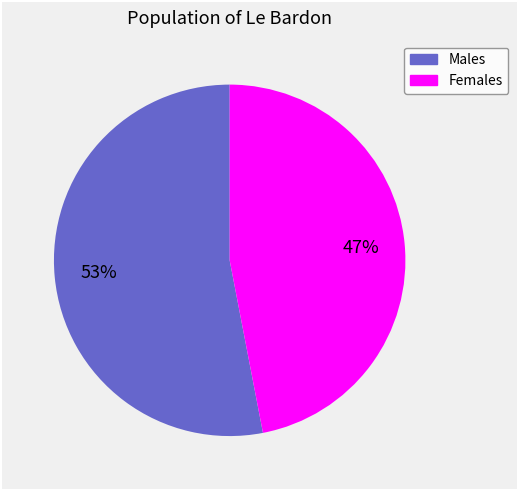

Does any single category account for the majority?

Yes